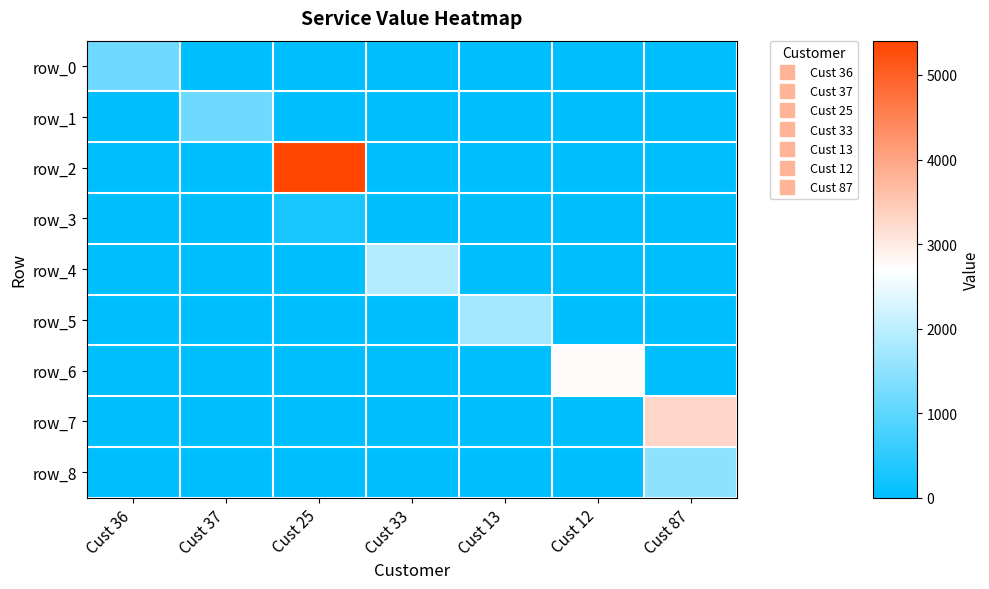

At how many categories does at least one series exceed 574?

7